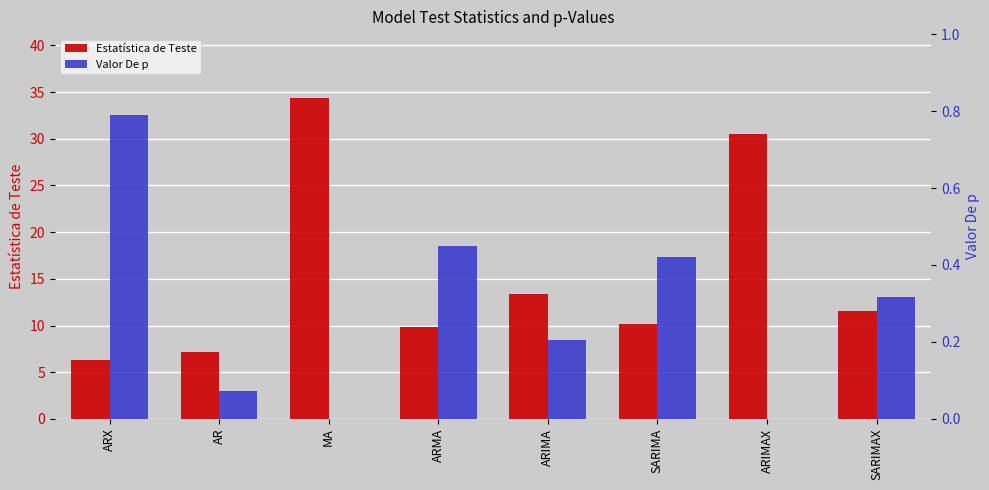

Rank the series by their maximum value, from lowest to highest.

Valor De p, Estatística de Teste